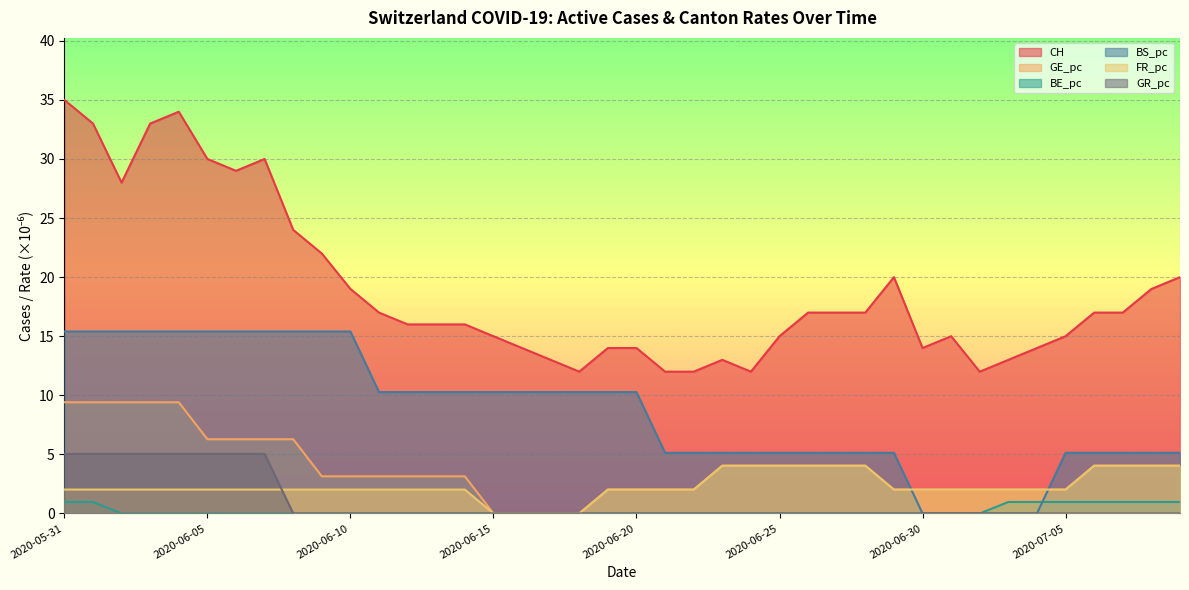

Does the chart display data point markers on the line(s)?

No